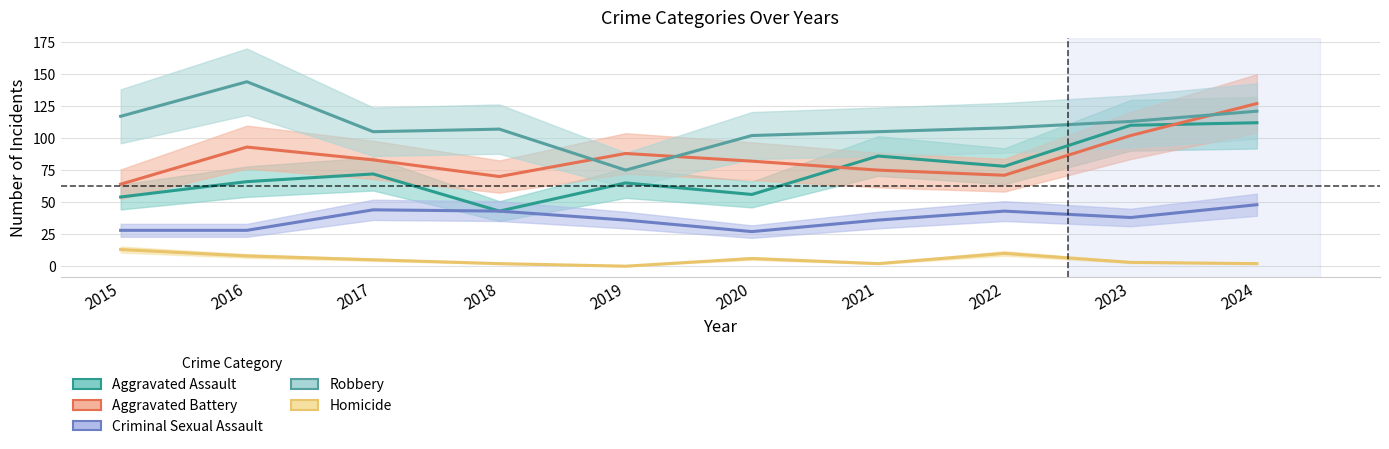

At how many categories does at least one series exceed 43?

10